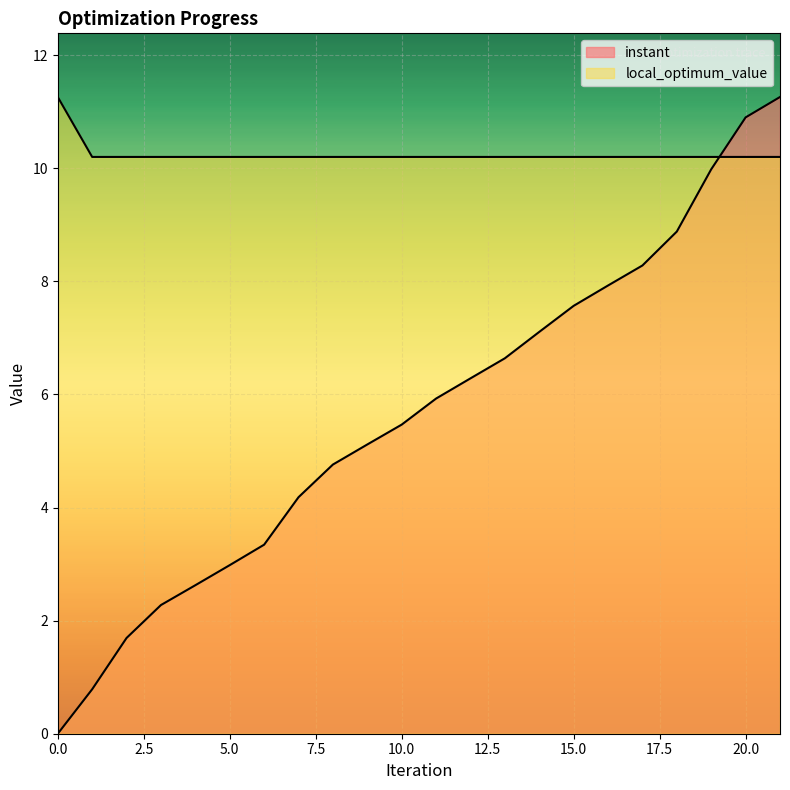

At how many categories does at least one series exceed 2?

22